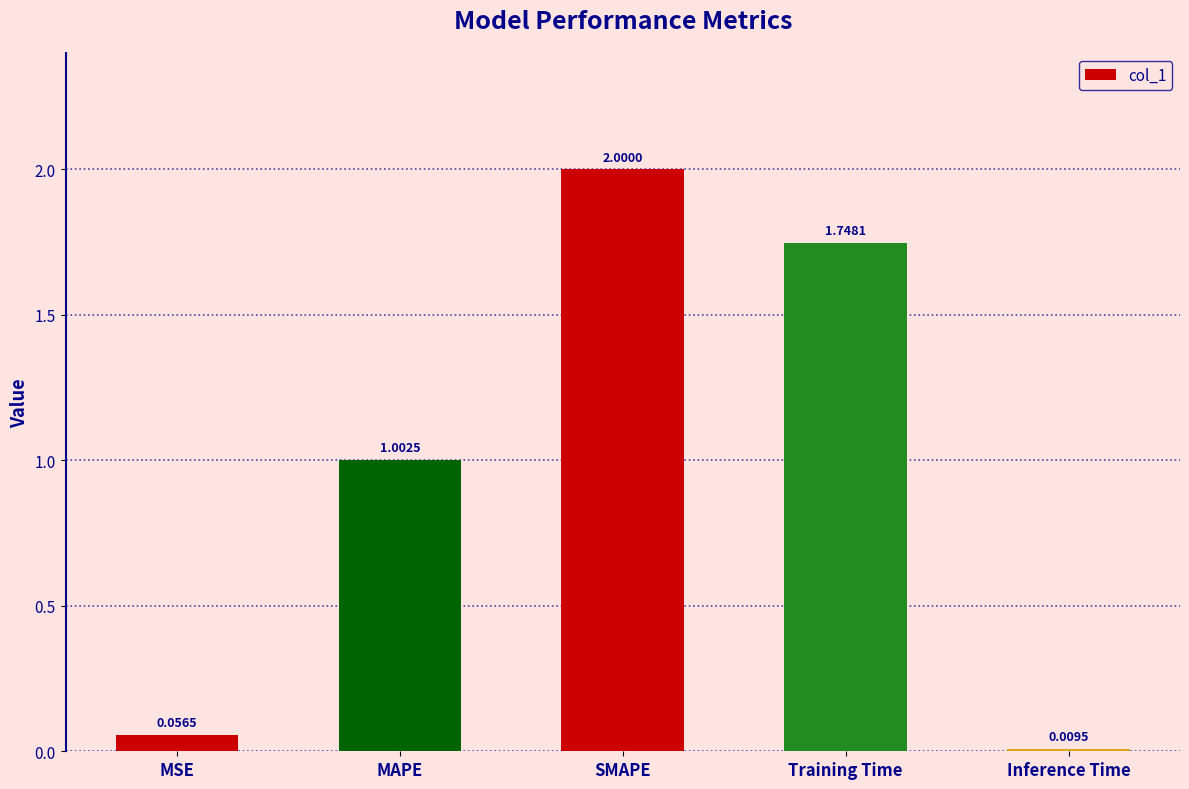

At which label is the value closest to 1?

MAPE